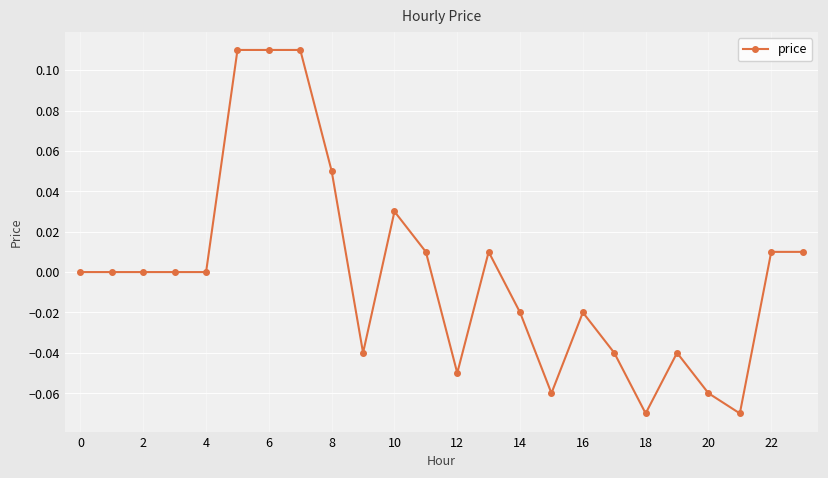

True or false: there are more than 2 points higher than both neighbors.

True